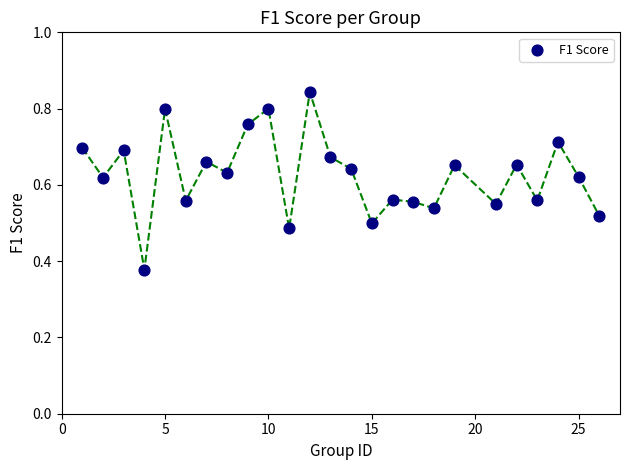

What is the range of X values (max minus min)?

25.0